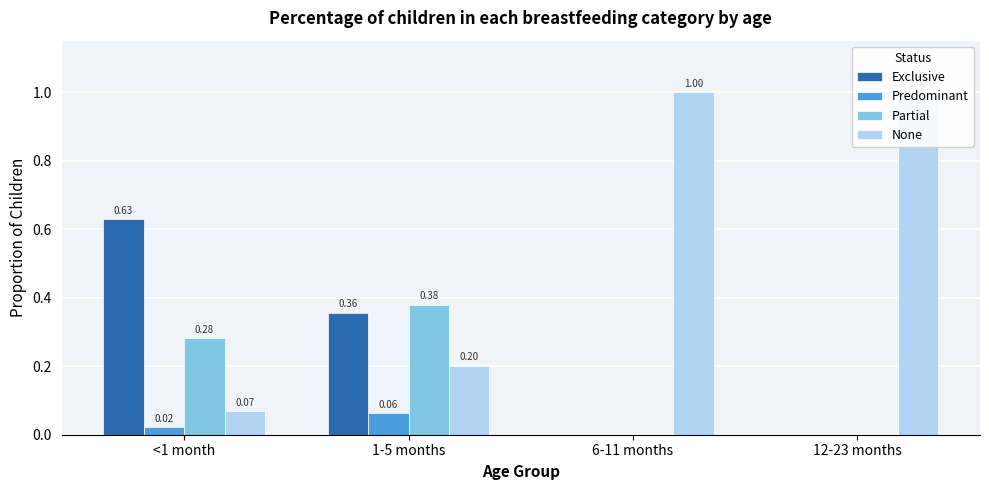

What are all the series names shown in the legend?

Exclusive, Predominant, Partial, None